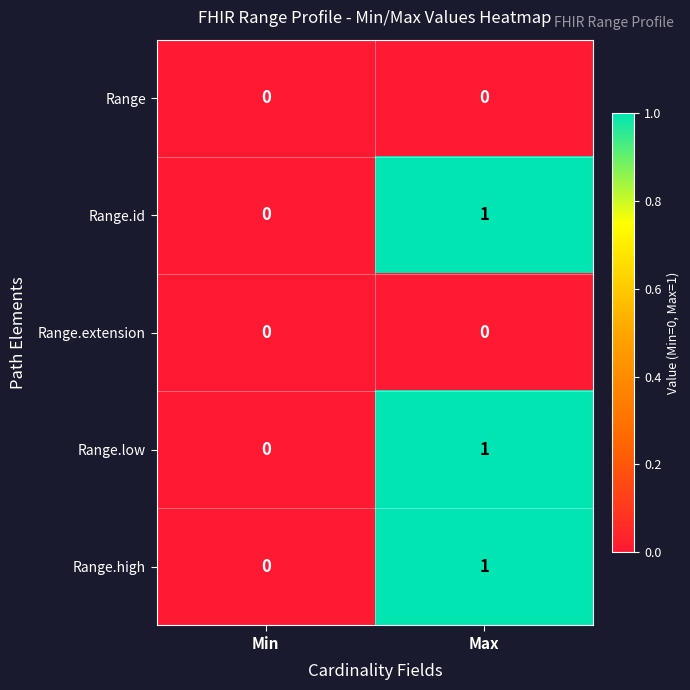

At which label is Range.low closest to 0?

Min